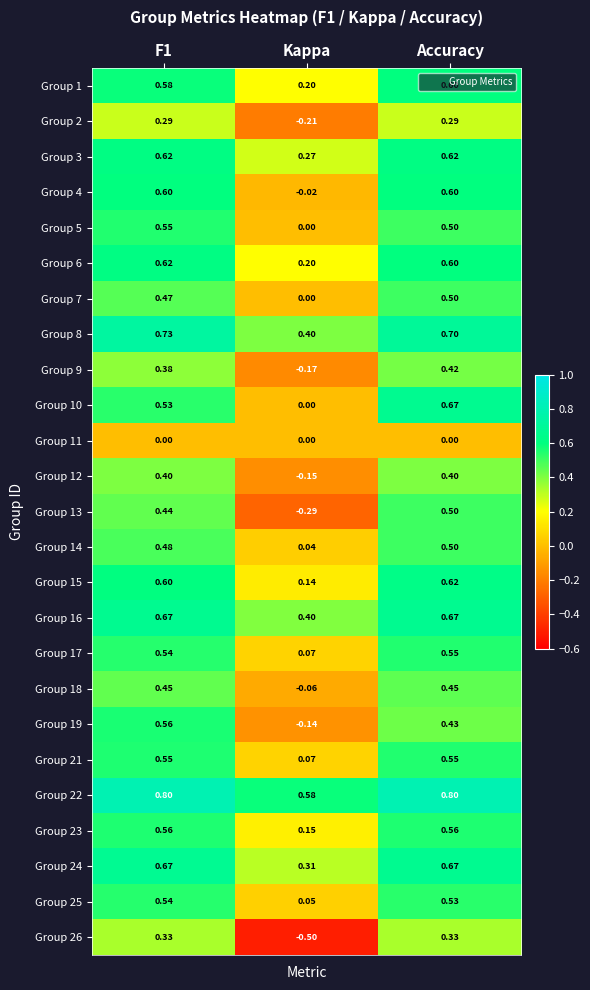

Which series has the largest total across all categories?

Group 22